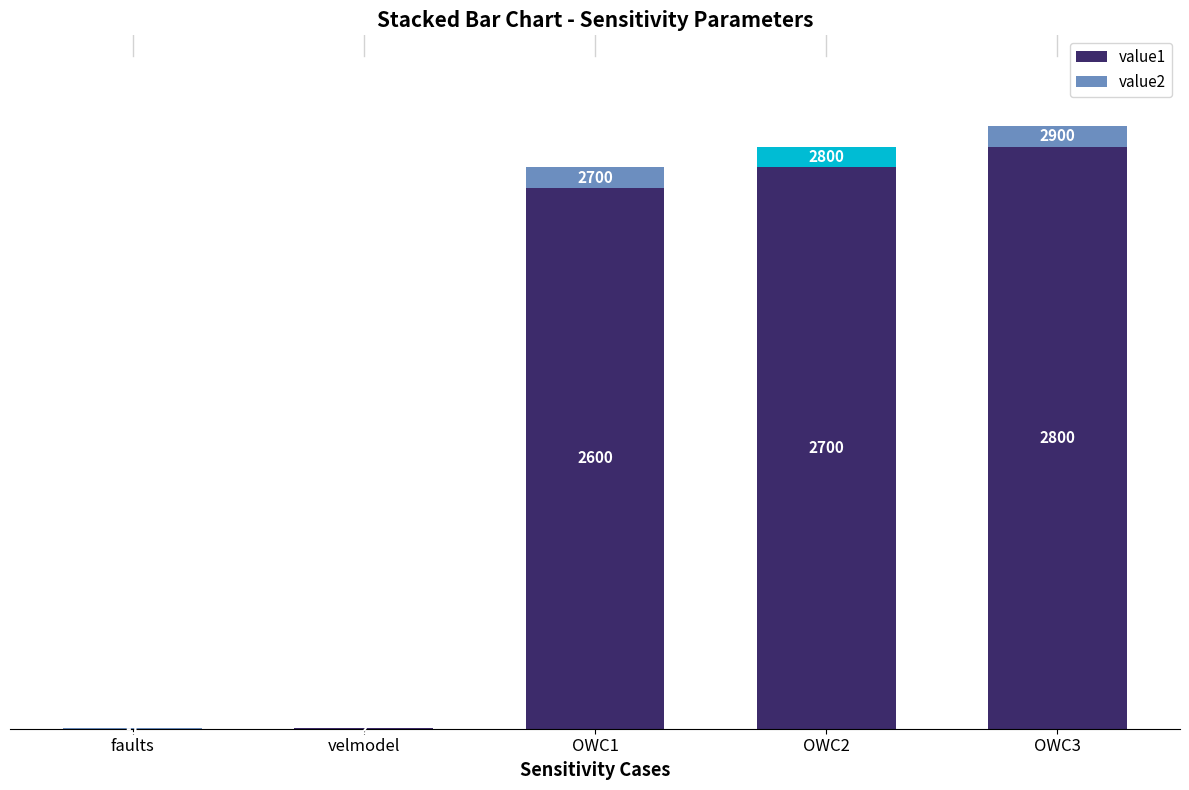

Which series has the largest range (max minus min)?

value1